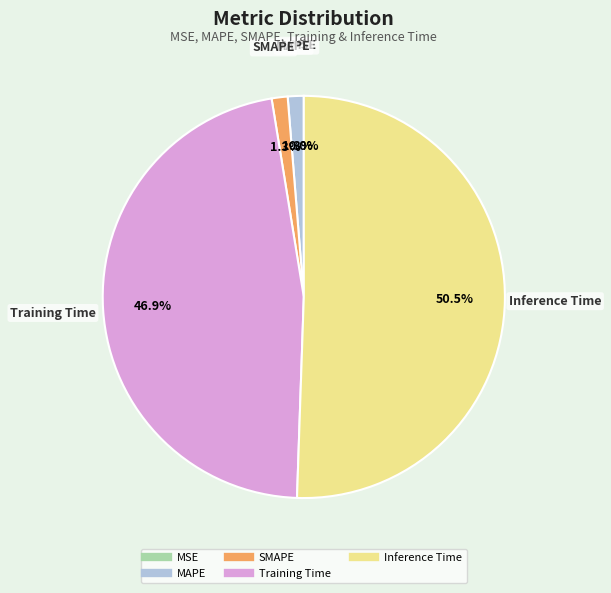

Do Training Time and Inference Time together represent more than half of the pie?

Yes